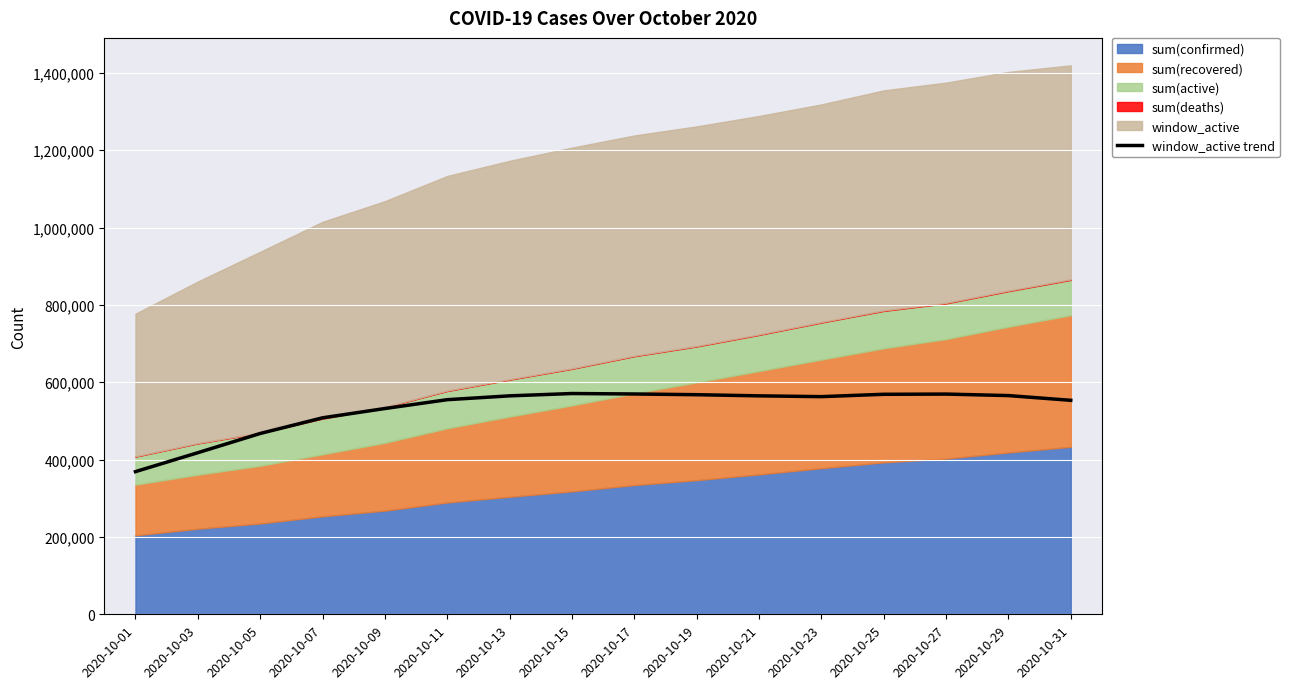

What is the lowest value of the window_active trend series?

368923